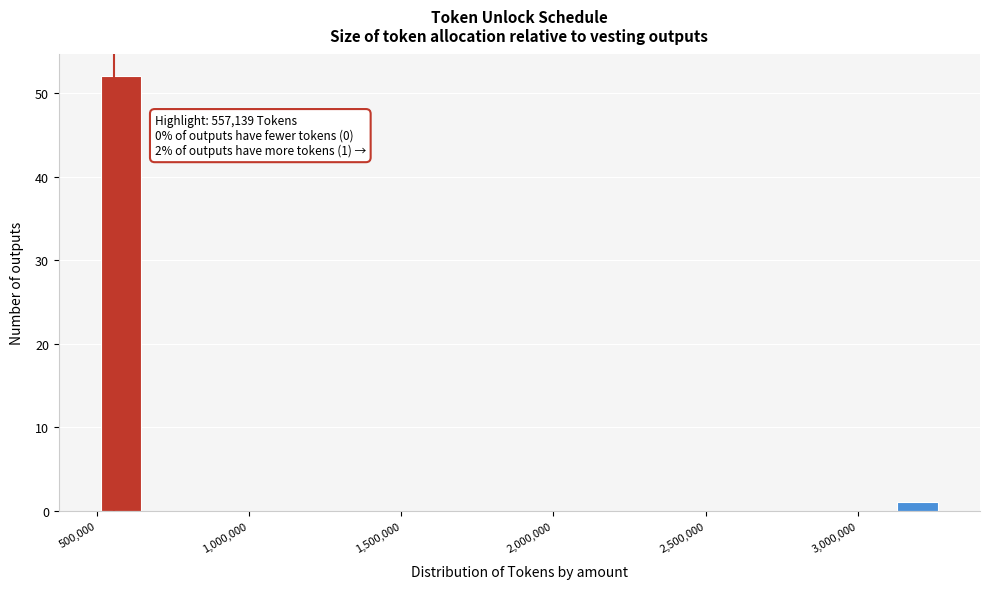

Around what value on the x-axis is the tallest bar? Give the approximate position of its centre, as read against the axis.

600000